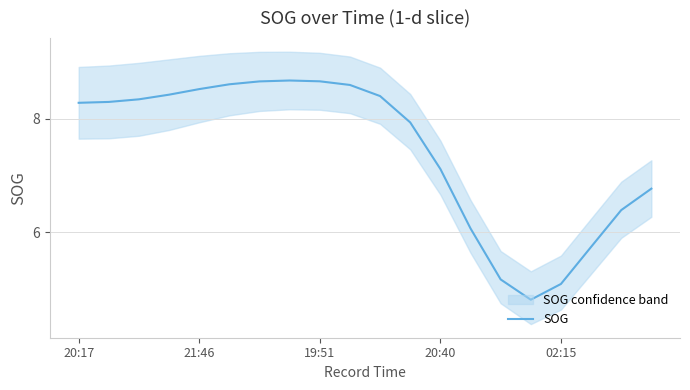

What is the sum of the values at 6 and 18?

15.0